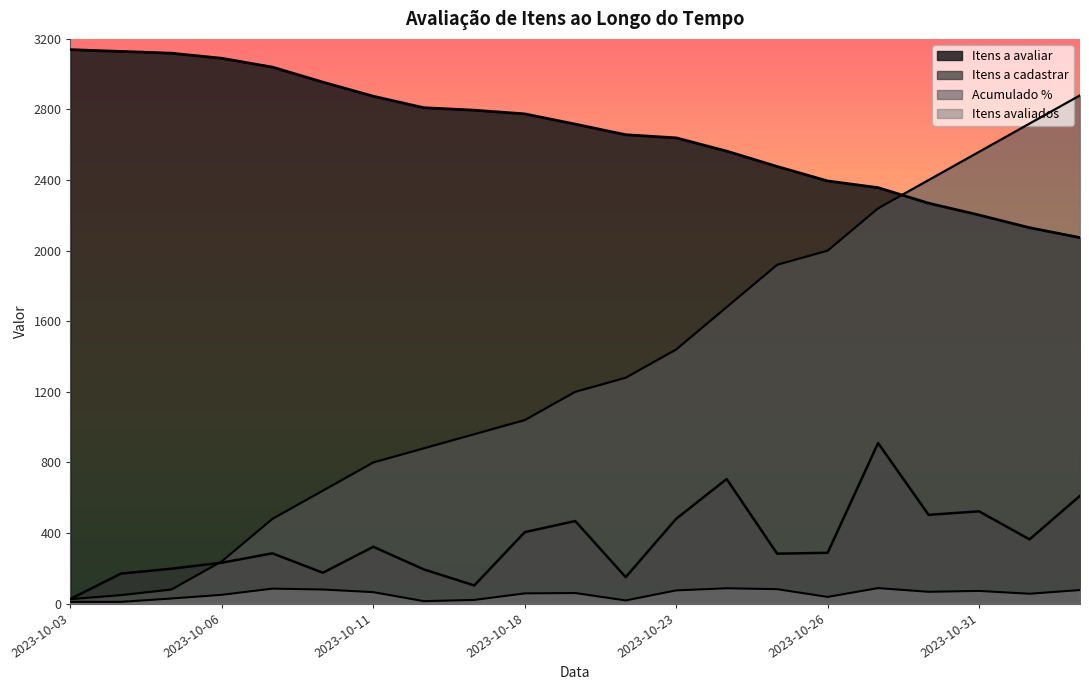

What position from the right is 2023-10-18?

12